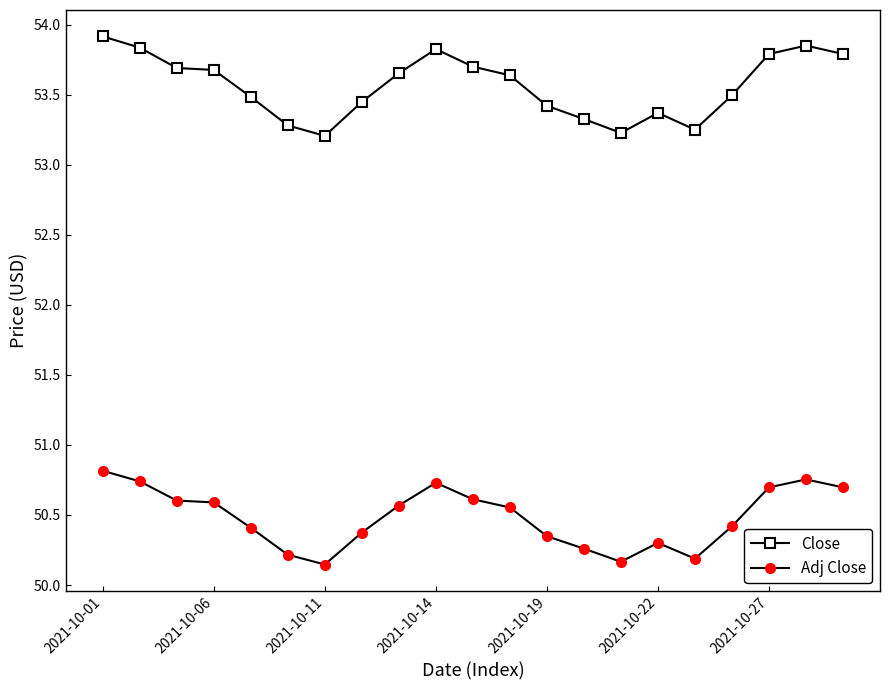

Count the Adj Close values in the range 50 to 51.

21